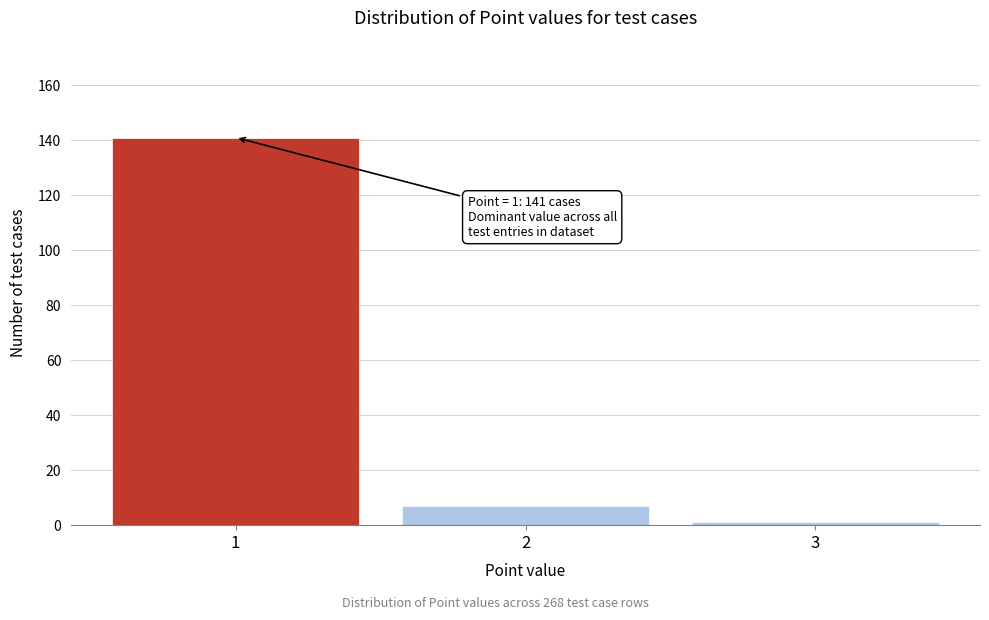

Reading right to left, what are all the values shown in this chart?

1	7	141